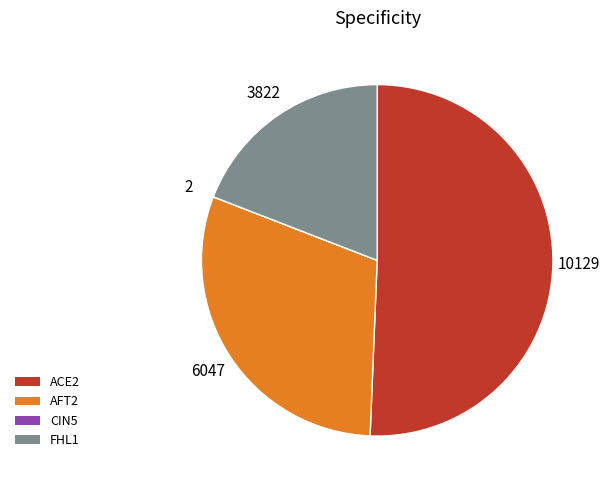

Which category has the biggest portion of the pie?

ACE2